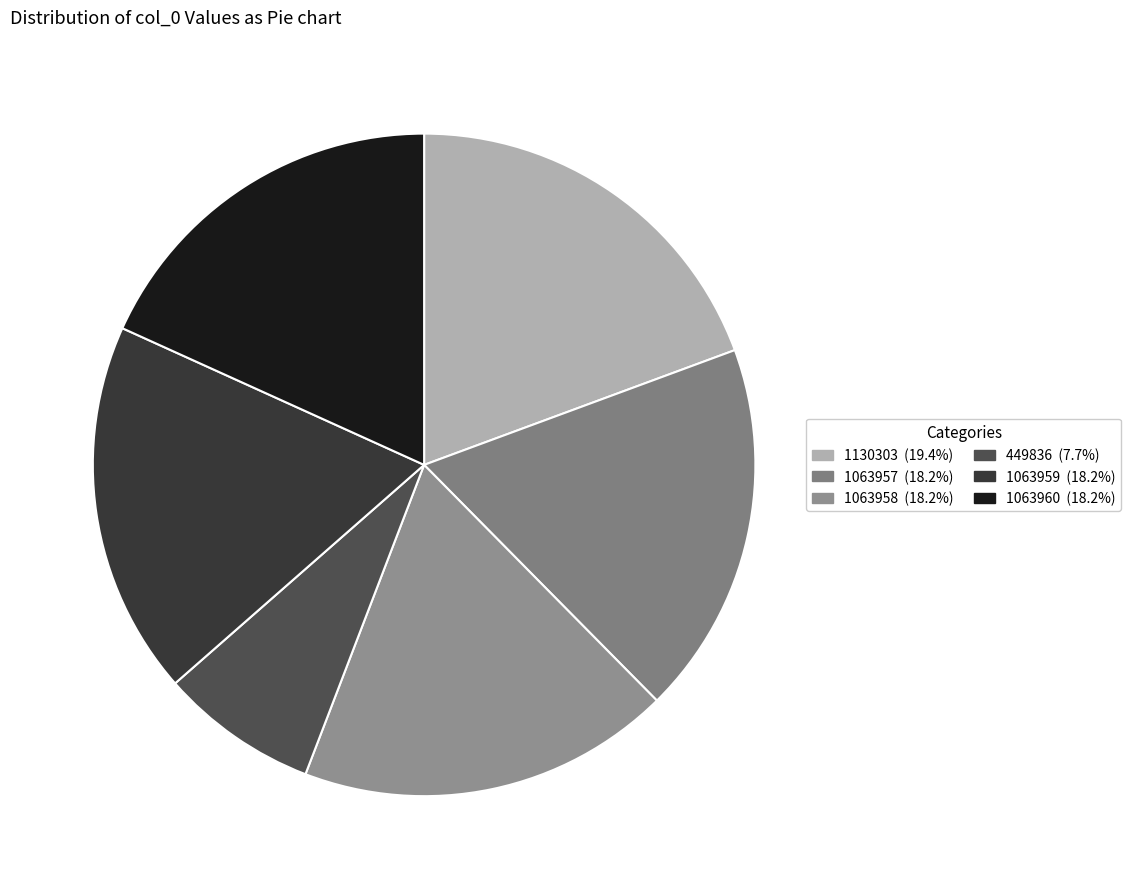

What percentage is the 1063959 slice, to the nearest percent?

18%